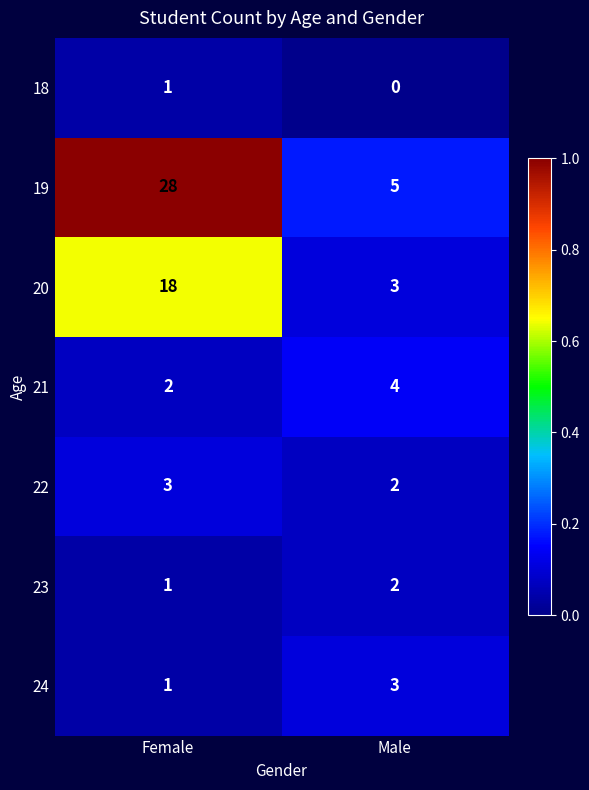

How many categories are shown in the chart?

2